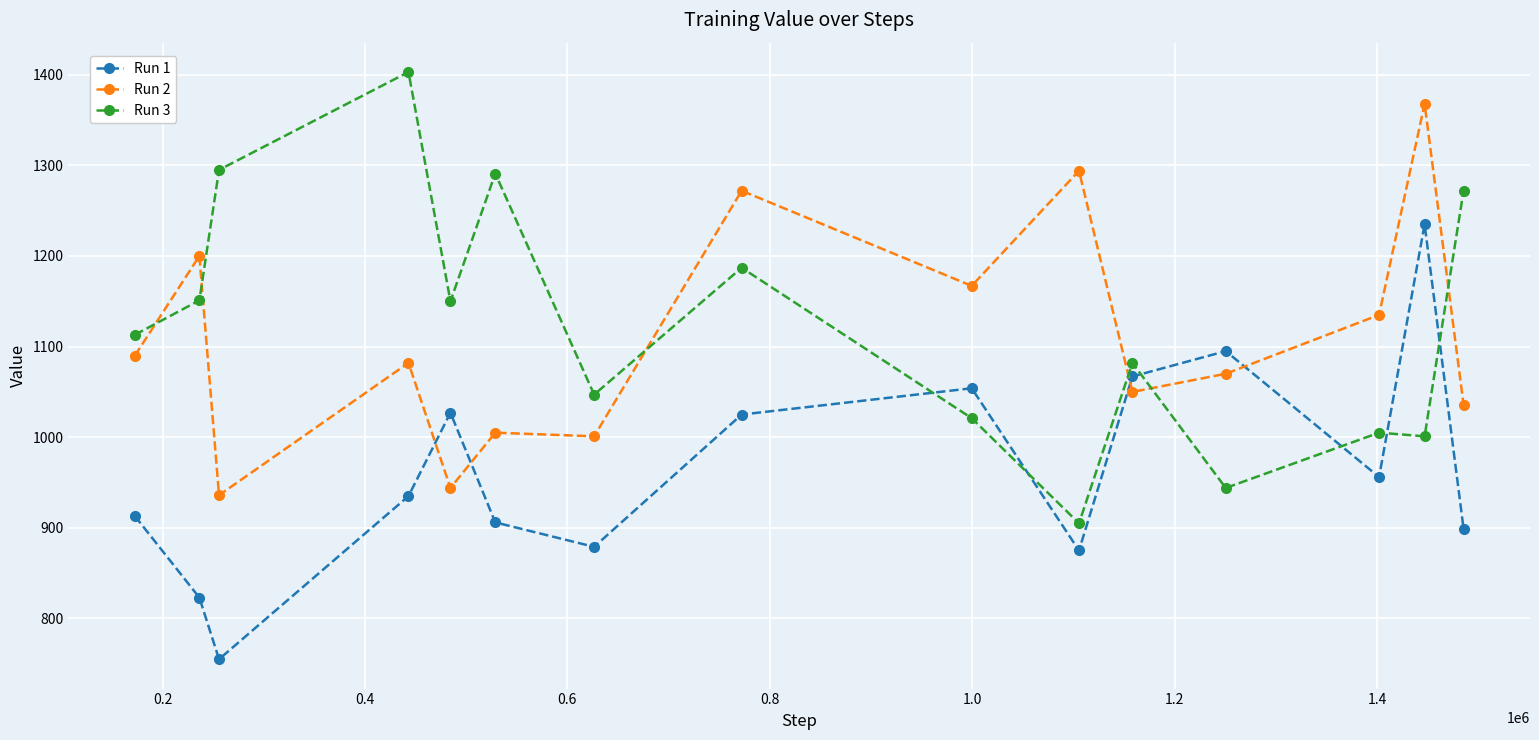

List the series in order of their peak value, lowest first.

Run 1, Run 2, Run 3